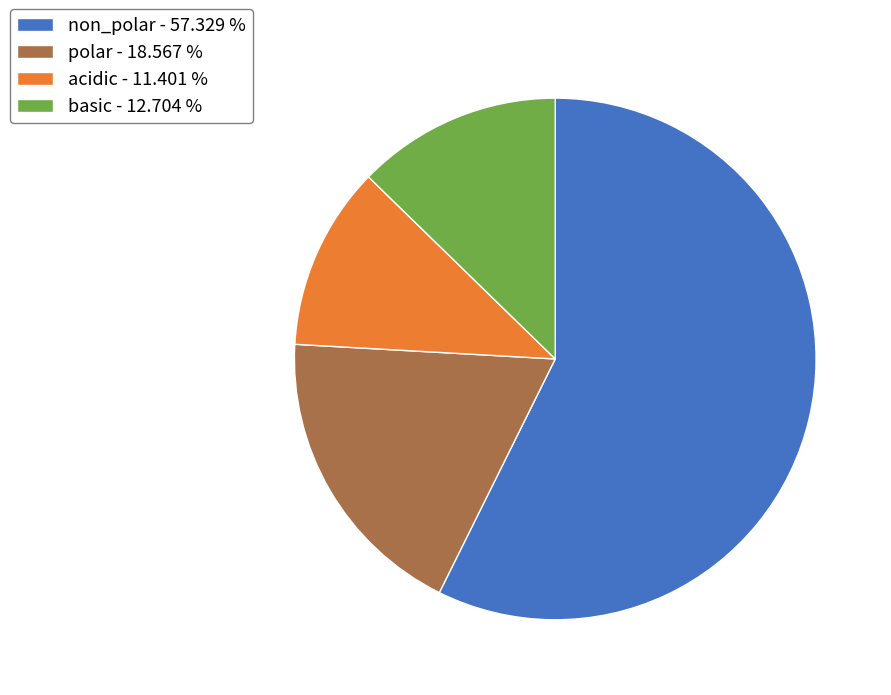

Rank the categories by value from lowest to highest.

acidic, basic, polar, non_polar